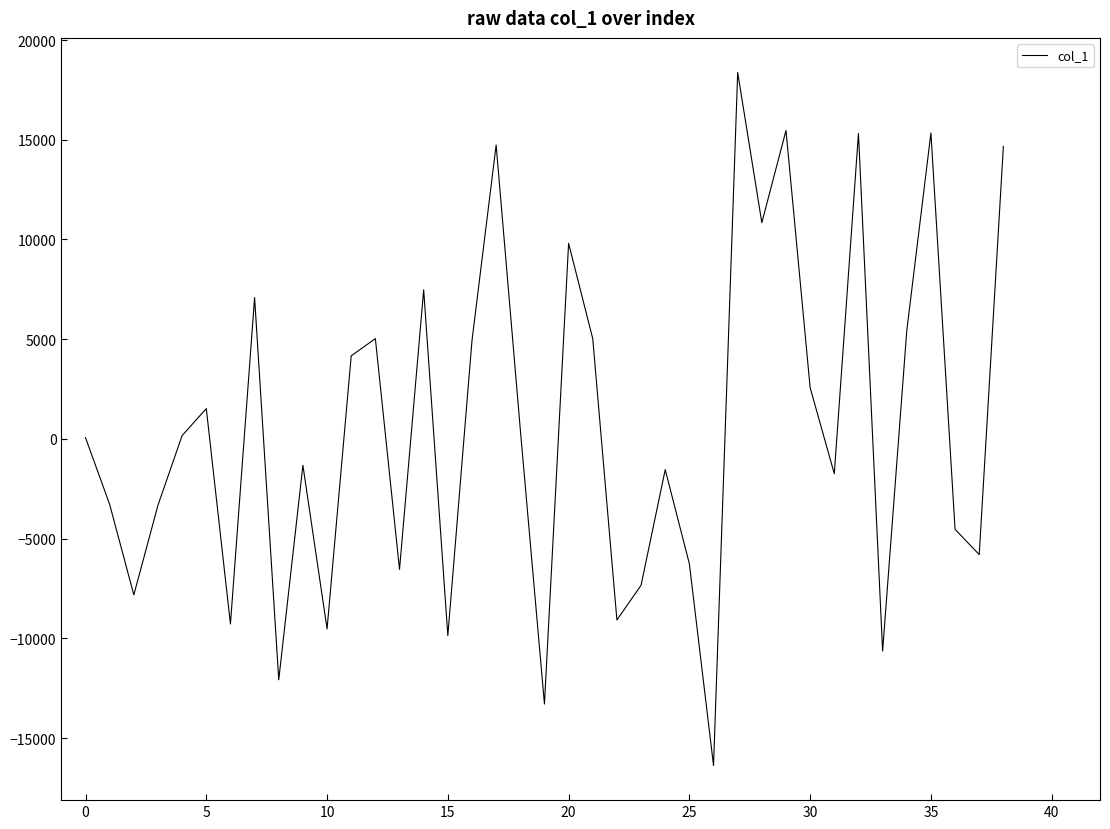

What is the minimum value shown in the chart?

-16375.2